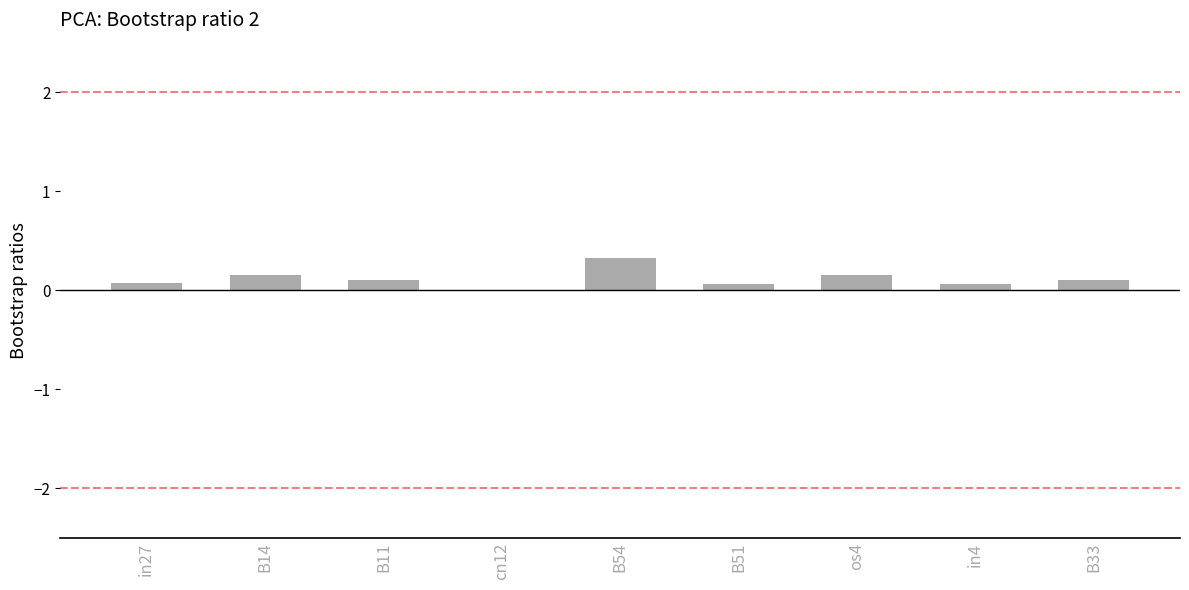

What is the greatest value displayed?

0.3